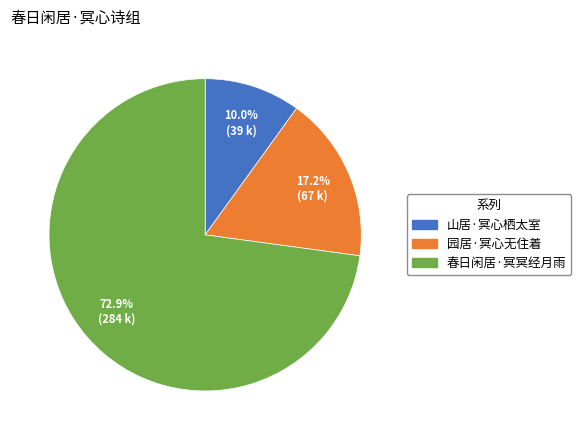

Approximately how many times larger is the value at 山居·冥心栖太室 compared to 园居·冥心无住着?

0.6